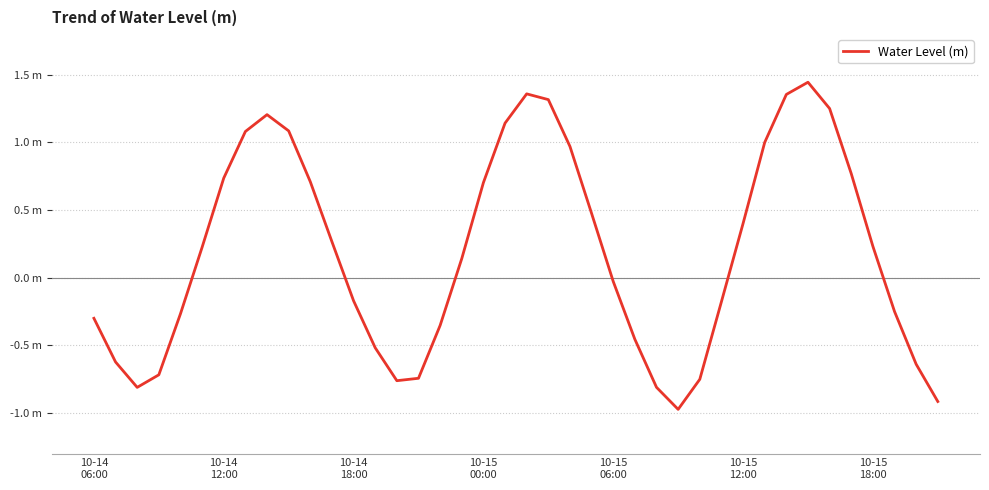

List the labels in order of value, largest first.

33, 20, 32, 21, 34, 8, 19, 9, 7, 31, 22, 35, 10-15
18:00, 10, 18, 23, 30, 11, 36, 10-15
12:00, 17, 24, 12, 29, 37, 10-15
06:00, 10-14
06:00, 16, 25, 13, 10-14
12:00, 38, 10-15
00:00, 15, 28, 14, 26, 10-14
18:00, 39, 27